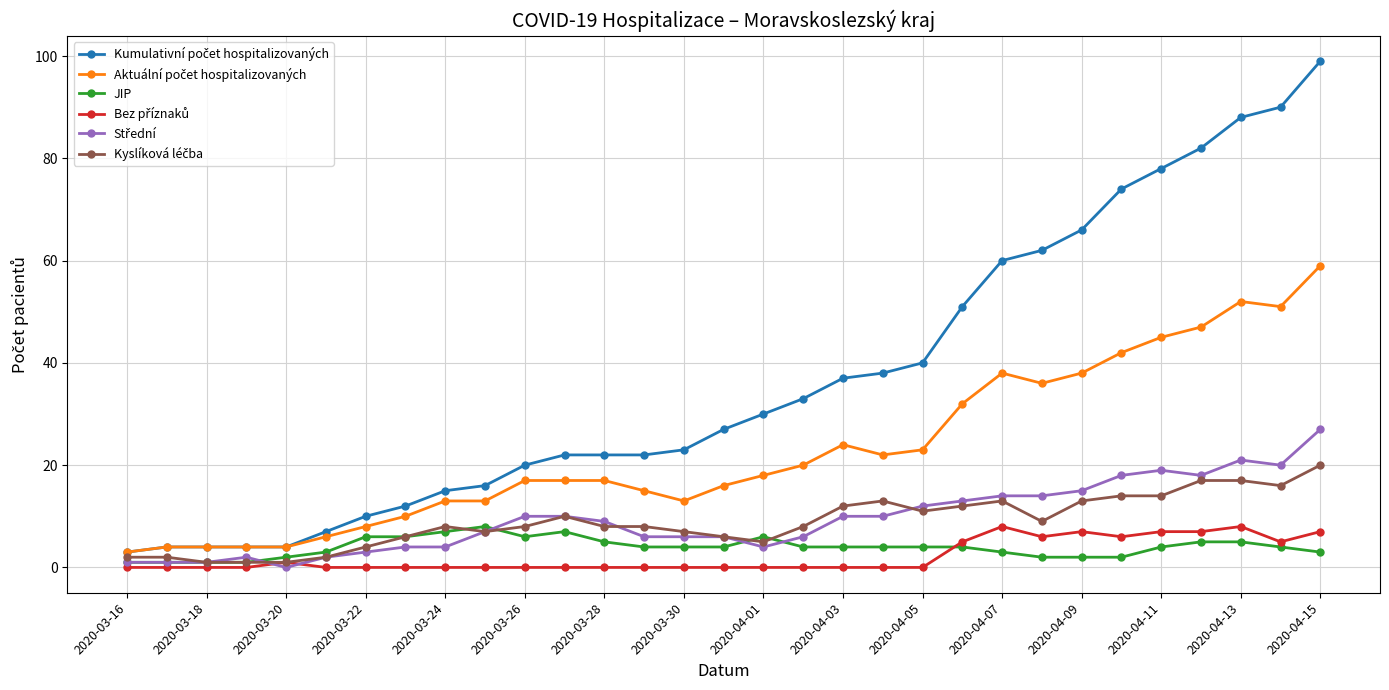

What is the highest value of the JIP series?

8